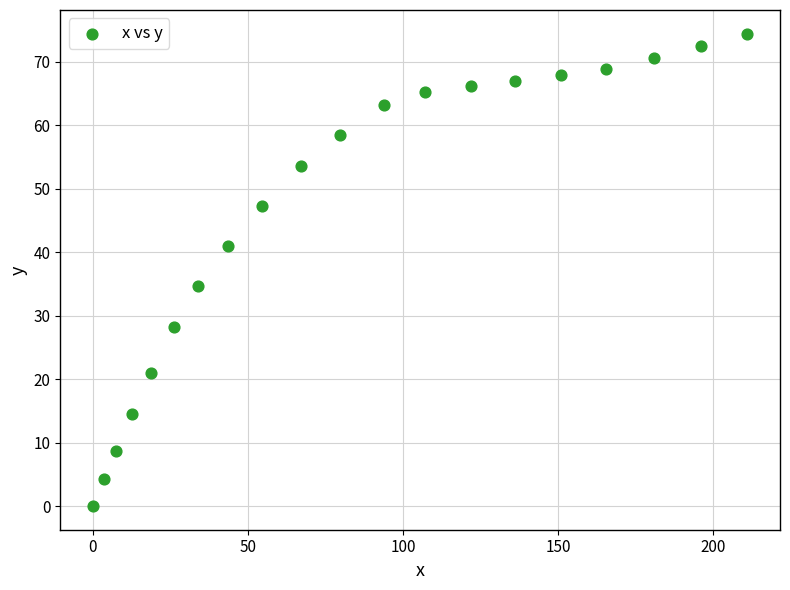

What Y value in the scatter plot is closest to 37?

34.7